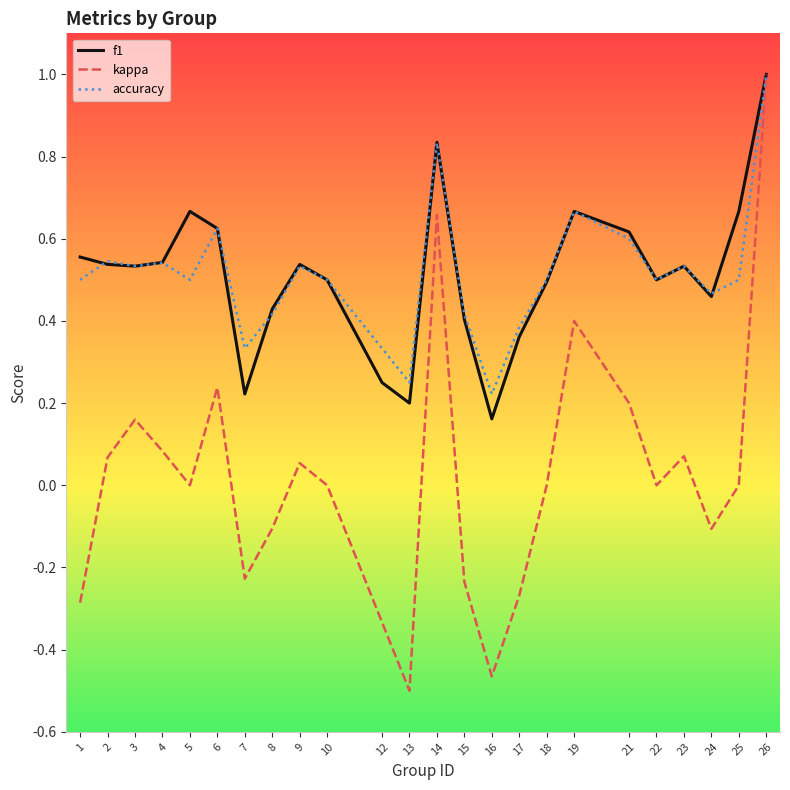

Which category has the lowest value in the f1 series?

16